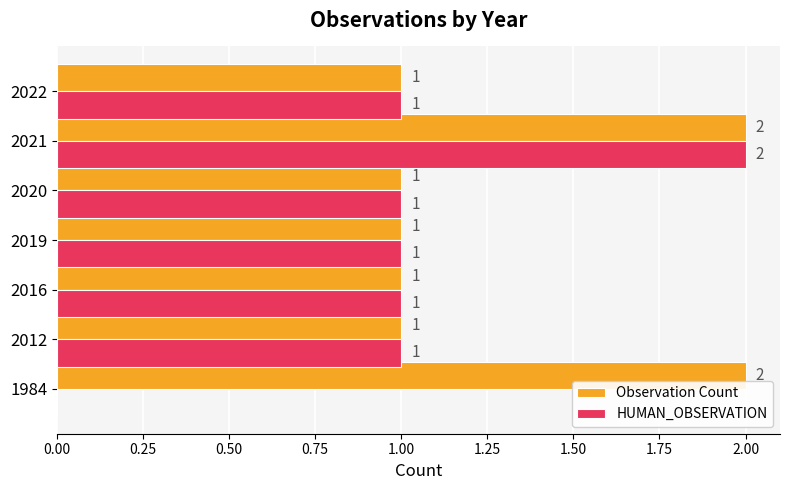

At which label does HUMAN_OBSERVATION reach its peak?

2021